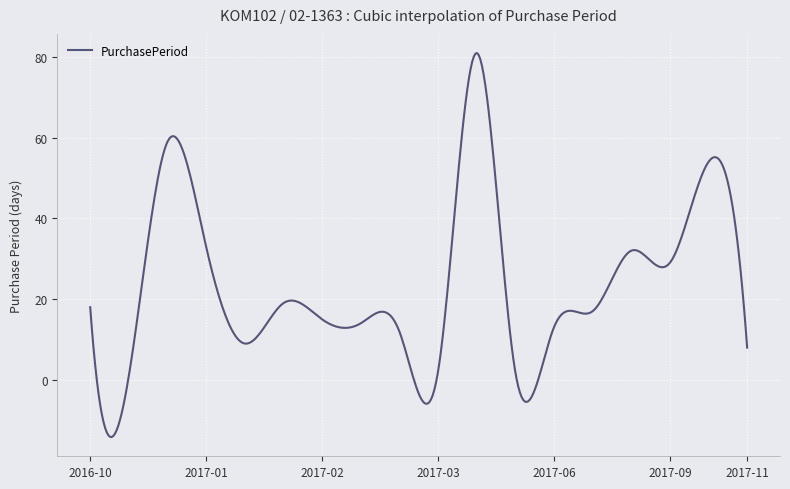

What is the smallest value displayed?

-14.2